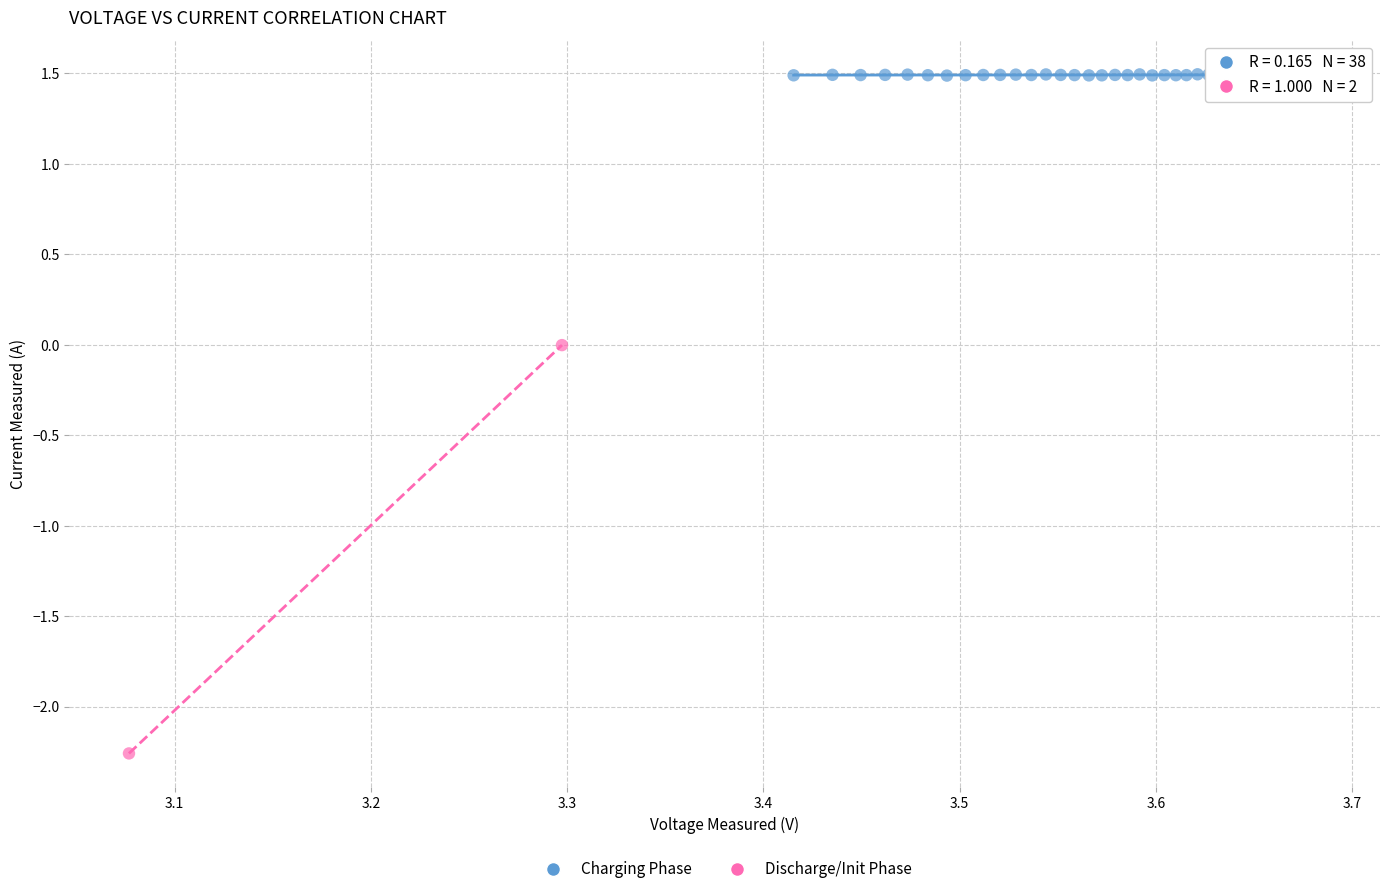

Which series has the widest spread of Y values?

Discharge/Init Phase